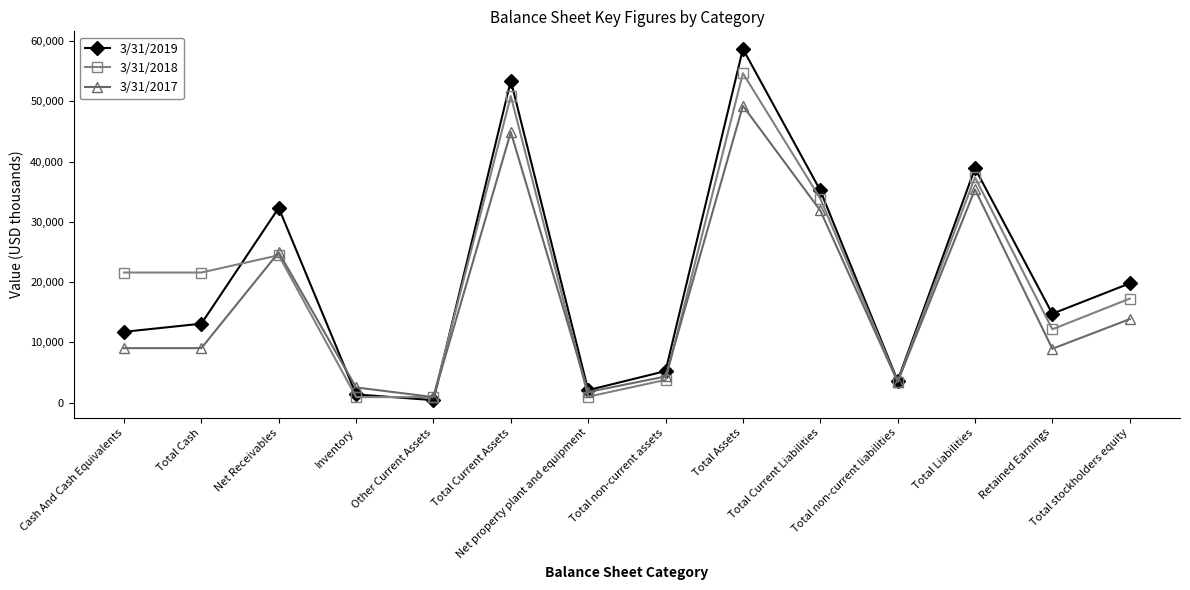

List the series in order of their peak value, lowest first.

3/31/2017, 3/31/2018, 3/31/2019